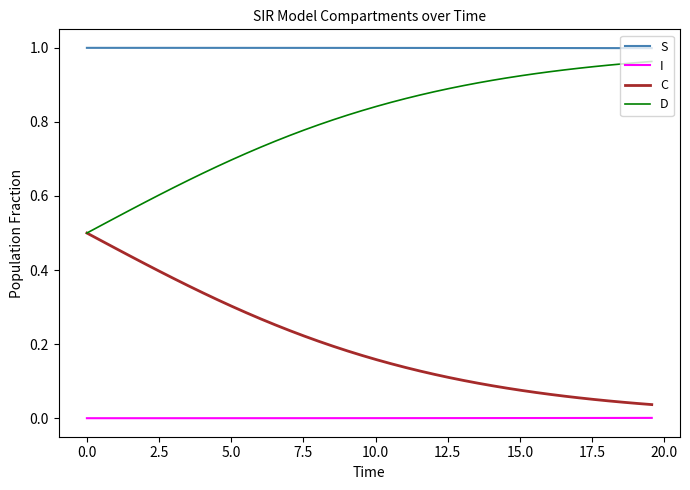

List the series in order of their overall mean, highest first.

S, D, C, I